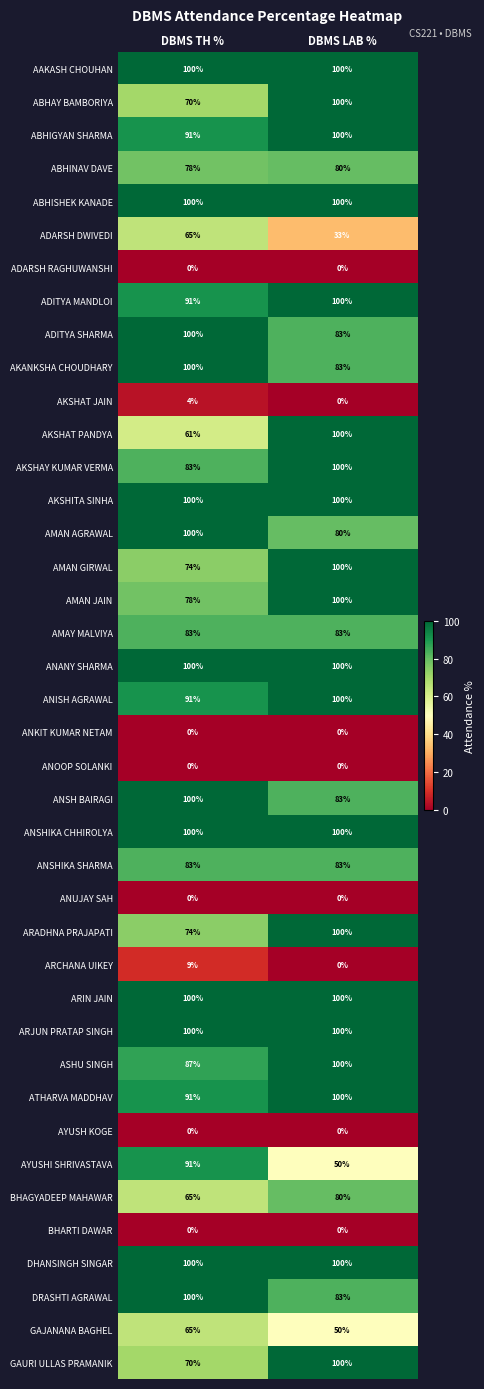

What is the difference between the maximum and minimum values in the ADITYA SHARMA series?

17